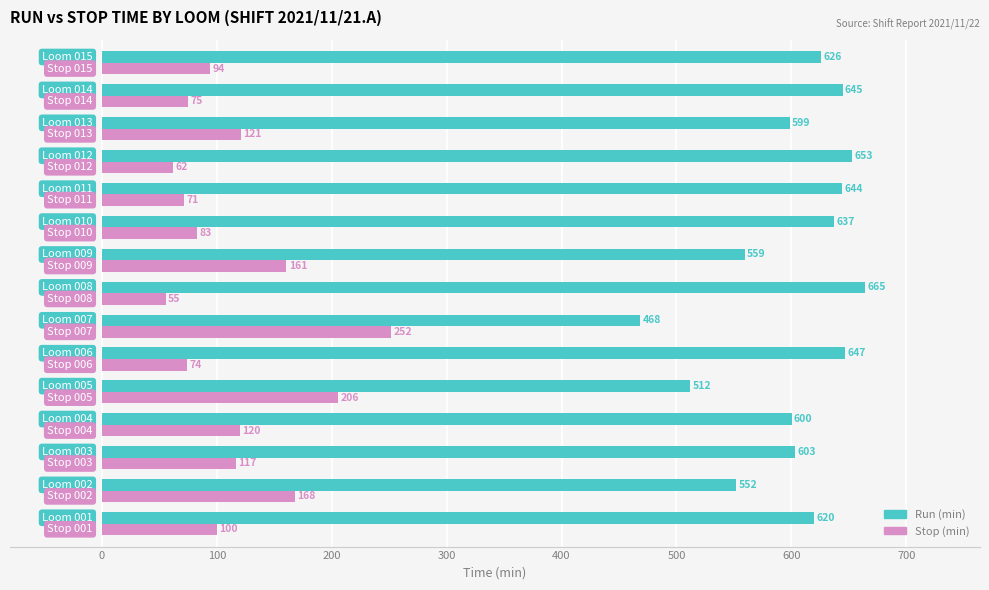

What is the greatest value displayed?

664.5